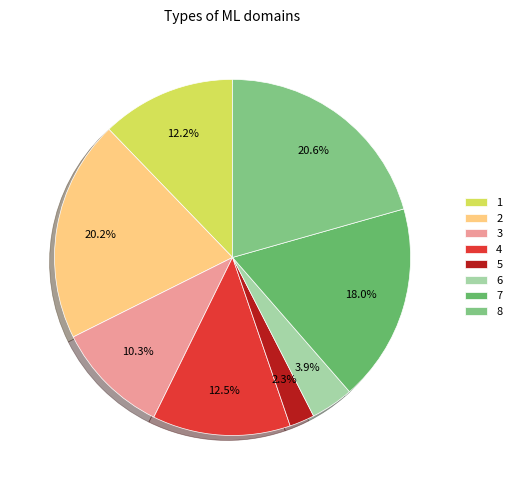

Is the sum of 4 and 5 greater than half?

No